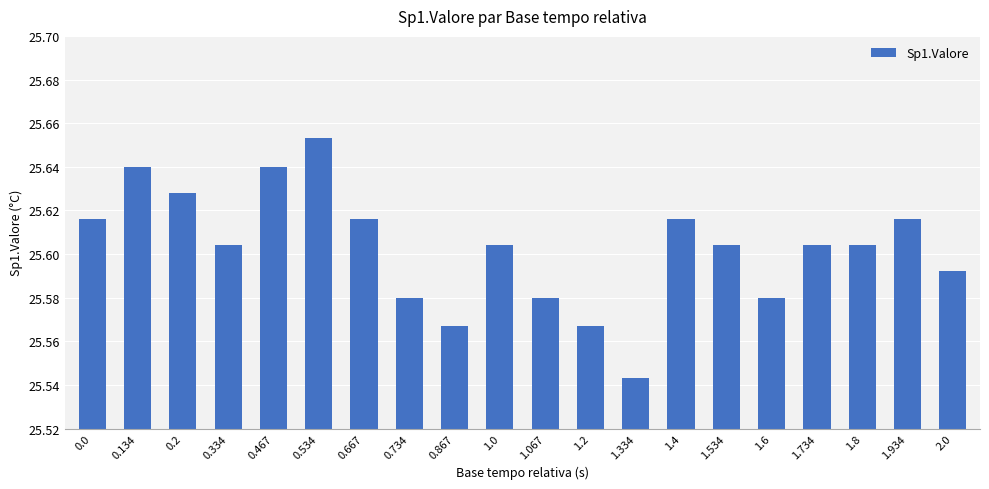

The chart shows a value of 13.2 at 1.334. True or false?

False